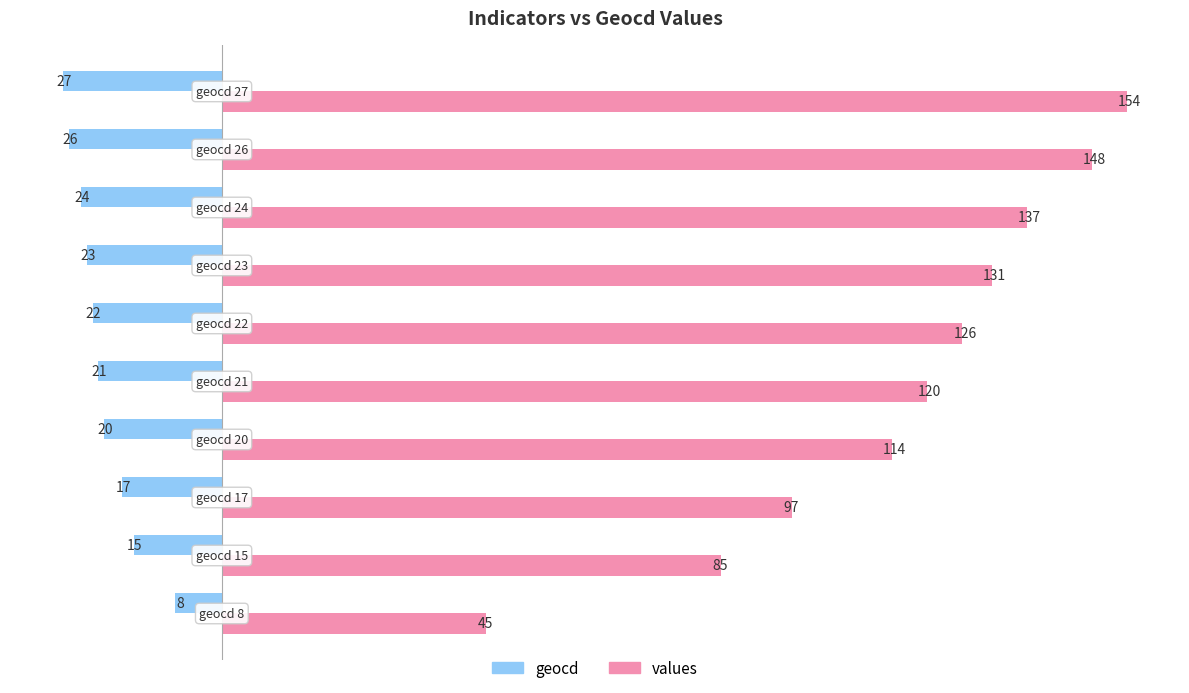

At how many categories does at least one series exceed 13?

10